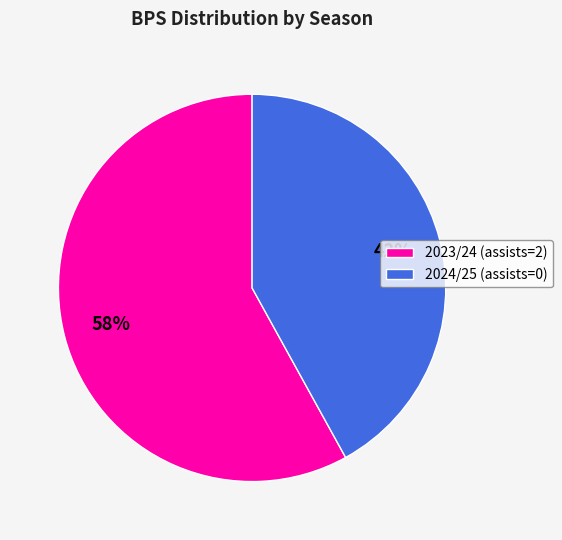

What is the ratio of the value at 2023/24 (assists=2) to the value at 2024/25 (assists=0)?

1.4